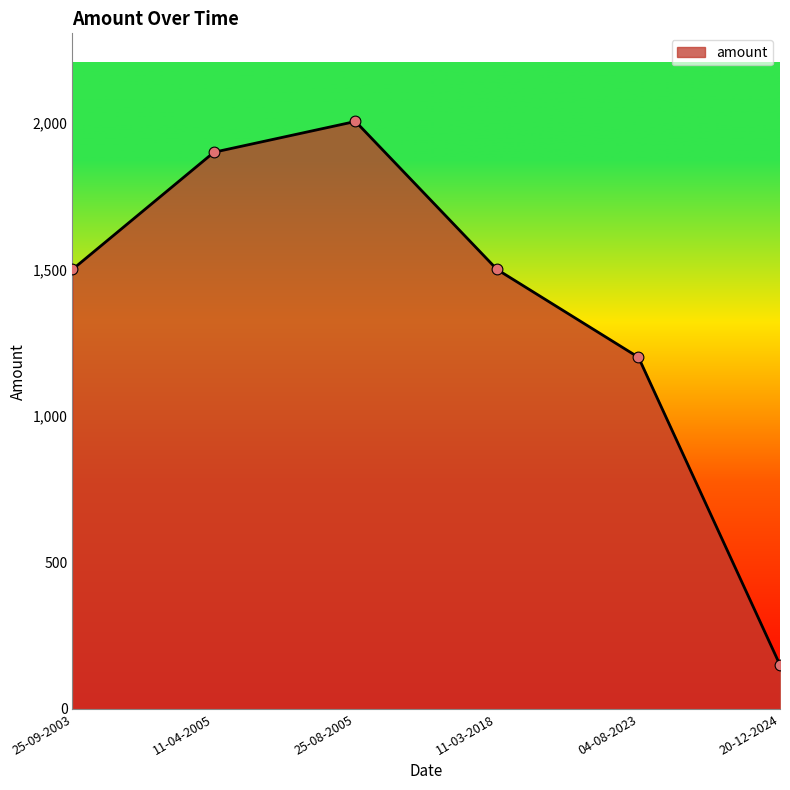

Between 11-04-2005 and 11-03-2018, which is larger?

11-04-2005